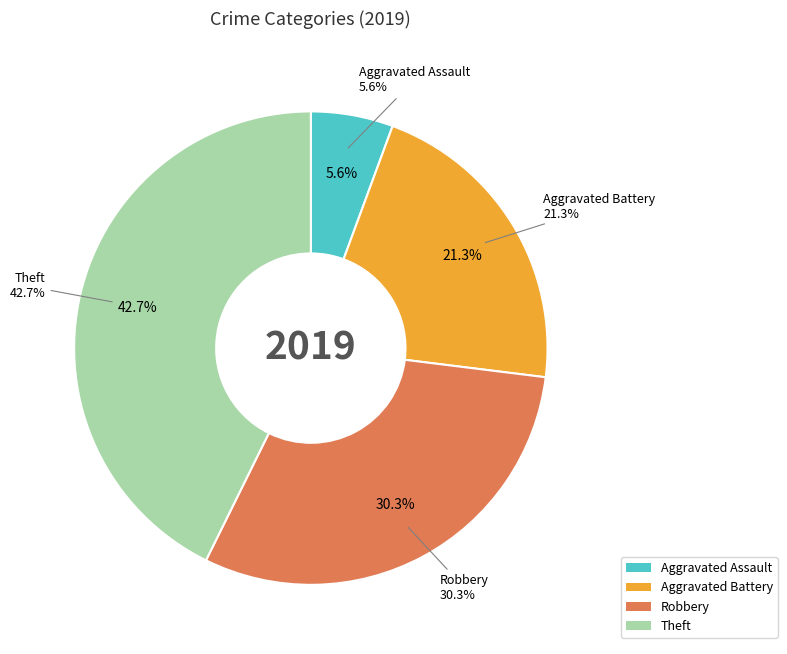

To the nearest percent, what is the difference between the Aggravated Battery and Theft slice percentages?

21%